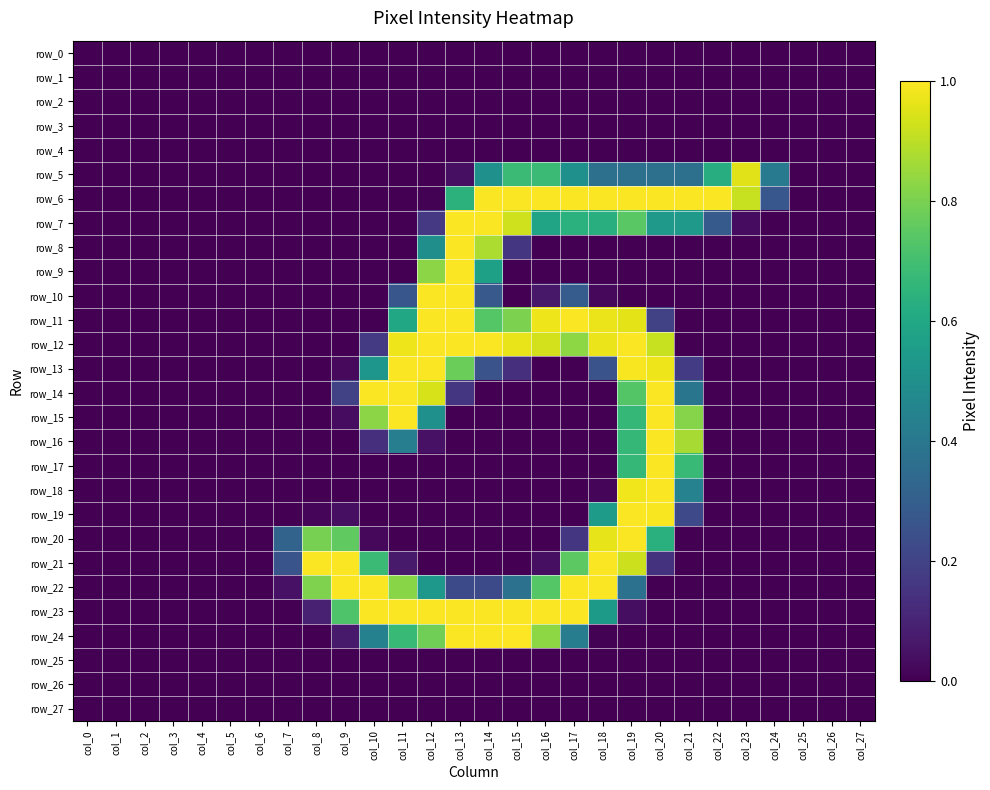

Reading right to left, list all the values displayed in this chart.

row_0: 0.0	0.0	0.0	0.0	0.0	0.0	0.0	0.0	0.0	0.0	0.0	0.0	0.0	0.0	0.0	0.0	0.0	0.0	0.0	0.0	0.0	0.0	0.0	0.0	0.0	0.0	0.0	0.0
row_1: 0.0	0.0	0.0	0.0	0.0	0.0	0.0	0.0	0.0	0.0	0.0	0.0	0.0	0.0	0.0	0.0	0.0	0.0	0.0	0.0	0.0	0.0	0.0	0.0	0.0	0.0	0.0	0.0
row_2: 0.0	0.0	0.0	0.0	0.0	0.0	0.0	0.0	0.0	0.0	0.0	0.0	0.0	0.0	0.0	0.0	0.0	0.0	0.0	0.0	0.0	0.0	0.0	0.0	0.0	0.0	0.0	0.0
row_3: 0.0	0.0	0.0	0.0	0.0	0.0	0.0	0.0	0.0	0.0	0.0	0.0	0.0	0.0	0.0	0.0	0.0	0.0	0.0	0.0	0.0	0.0	0.0	0.0	0.0	0.0	0.0	0.0
row_4: 0.0	0.0	0.0	0.0	0.0	0.0	0.0	0.0	0.0	0.0	0.0	0.0	0.0	0.0	0.0	0.0	0.0	0.0	0.0	0.0	0.0	0.0	0.0	0.0	0.0	0.0	0.0	0.0
row_5: 0.0	0.0	0.0	0.4	1.0	0.6	0.4	0.4	0.4	0.4	0.5	0.7	0.7	0.5	0.0	0.0	0.0	0.0	0.0	0.0	0.0	0.0	0.0	0.0	0.0	0.0	0.0	0.0
row_6: 0.0	0.0	0.0	0.3	0.9	1.0	1.0	1.0	1.0	1.0	1.0	1.0	1.0	1.0	0.6	0.0	0.0	0.0	0.0	0.0	0.0	0.0	0.0	0.0	0.0	0.0	0.0	0.0
row_7: 0.0	0.0	0.0	0.0	0.0	0.3	0.5	0.5	0.7	0.6	0.6	0.6	0.9	1.0	1.0	0.2	0.0	0.0	0.0	0.0	0.0	0.0	0.0	0.0	0.0	0.0	0.0	0.0
row_8: 0.0	0.0	0.0	0.0	0.0	0.0	0.0	0.0	0.0	0.0	0.0	0.0	0.2	0.9	1.0	0.5	0.0	0.0	0.0	0.0	0.0	0.0	0.0	0.0	0.0	0.0	0.0	0.0
row_9: 0.0	0.0	0.0	0.0	0.0	0.0	0.0	0.0	0.0	0.0	0.0	0.0	0.0	0.6	1.0	0.8	0.0	0.0	0.0	0.0	0.0	0.0	0.0	0.0	0.0	0.0	0.0	0.0
row_10: 0.0	0.0	0.0	0.0	0.0	0.0	0.0	0.0	0.0	0.0	0.3	0.1	0.0	0.3	1.0	1.0	0.3	0.0	0.0	0.0	0.0	0.0	0.0	0.0	0.0	0.0	0.0	0.0
row_11: 0.0	0.0	0.0	0.0	0.0	0.0	0.0	0.2	1.0	1.0	1.0	1.0	0.8	0.7	1.0	1.0	0.6	0.0	0.0	0.0	0.0	0.0	0.0	0.0	0.0	0.0	0.0	0.0
row_12: 0.0	0.0	0.0	0.0	0.0	0.0	0.0	0.9	1.0	1.0	0.8	0.9	1.0	1.0	1.0	1.0	1.0	0.2	0.0	0.0	0.0	0.0	0.0	0.0	0.0	0.0	0.0	0.0
row_13: 0.0	0.0	0.0	0.0	0.0	0.0	0.2	1.0	1.0	0.3	0.0	0.0	0.1	0.3	0.8	1.0	1.0	0.5	0.0	0.0	0.0	0.0	0.0	0.0	0.0	0.0	0.0	0.0
row_14: 0.0	0.0	0.0	0.0	0.0	0.0	0.4	1.0	0.7	0.0	0.0	0.0	0.0	0.0	0.2	0.9	1.0	1.0	0.2	0.0	0.0	0.0	0.0	0.0	0.0	0.0	0.0	0.0
row_15: 0.0	0.0	0.0	0.0	0.0	0.0	0.8	1.0	0.7	0.0	0.0	0.0	0.0	0.0	0.0	0.5	1.0	0.8	0.0	0.0	0.0	0.0	0.0	0.0	0.0	0.0	0.0	0.0
row_16: 0.0	0.0	0.0	0.0	0.0	0.0	0.9	1.0	0.7	0.0	0.0	0.0	0.0	0.0	0.0	0.0	0.4	0.1	0.0	0.0	0.0	0.0	0.0	0.0	0.0	0.0	0.0	0.0
row_17: 0.0	0.0	0.0	0.0	0.0	0.0	0.7	1.0	0.7	0.0	0.0	0.0	0.0	0.0	0.0	0.0	0.0	0.0	0.0	0.0	0.0	0.0	0.0	0.0	0.0	0.0	0.0	0.0
row_18: 0.0	0.0	0.0	0.0	0.0	0.0	0.4	1.0	1.0	0.0	0.0	0.0	0.0	0.0	0.0	0.0	0.0	0.0	0.0	0.0	0.0	0.0	0.0	0.0	0.0	0.0	0.0	0.0
row_19: 0.0	0.0	0.0	0.0	0.0	0.0	0.2	1.0	1.0	0.6	0.0	0.0	0.0	0.0	0.0	0.0	0.0	0.0	0.0	0.0	0.0	0.0	0.0	0.0	0.0	0.0	0.0	0.0
row_20: 0.0	0.0	0.0	0.0	0.0	0.0	0.0	0.6	1.0	1.0	0.2	0.0	0.0	0.0	0.0	0.0	0.0	0.0	0.8	0.8	0.3	0.0	0.0	0.0	0.0	0.0	0.0	0.0
row_21: 0.0	0.0	0.0	0.0	0.0	0.0	0.0	0.1	0.9	1.0	0.7	0.0	0.0	0.0	0.0	0.0	0.1	0.7	1.0	1.0	0.3	0.0	0.0	0.0	0.0	0.0	0.0	0.0
row_22: 0.0	0.0	0.0	0.0	0.0	0.0	0.0	0.0	0.4	1.0	1.0	0.7	0.4	0.2	0.2	0.5	0.8	1.0	1.0	0.8	0.0	0.0	0.0	0.0	0.0	0.0	0.0	0.0
row_23: 0.0	0.0	0.0	0.0	0.0	0.0	0.0	0.0	0.0	0.5	1.0	1.0	1.0	1.0	1.0	1.0	1.0	1.0	0.7	0.1	0.0	0.0	0.0	0.0	0.0	0.0	0.0	0.0
row_24: 0.0	0.0	0.0	0.0	0.0	0.0	0.0	0.0	0.0	0.0	0.4	0.8	1.0	1.0	1.0	0.8	0.7	0.4	0.1	0.0	0.0	0.0	0.0	0.0	0.0	0.0	0.0	0.0
row_25: 0.0	0.0	0.0	0.0	0.0	0.0	0.0	0.0	0.0	0.0	0.0	0.0	0.0	0.0	0.0	0.0	0.0	0.0	0.0	0.0	0.0	0.0	0.0	0.0	0.0	0.0	0.0	0.0
row_26: 0.0	0.0	0.0	0.0	0.0	0.0	0.0	0.0	0.0	0.0	0.0	0.0	0.0	0.0	0.0	0.0	0.0	0.0	0.0	0.0	0.0	0.0	0.0	0.0	0.0	0.0	0.0	0.0
row_27: 0.0	0.0	0.0	0.0	0.0	0.0	0.0	0.0	0.0	0.0	0.0	0.0	0.0	0.0	0.0	0.0	0.0	0.0	0.0	0.0	0.0	0.0	0.0	0.0	0.0	0.0	0.0	0.0